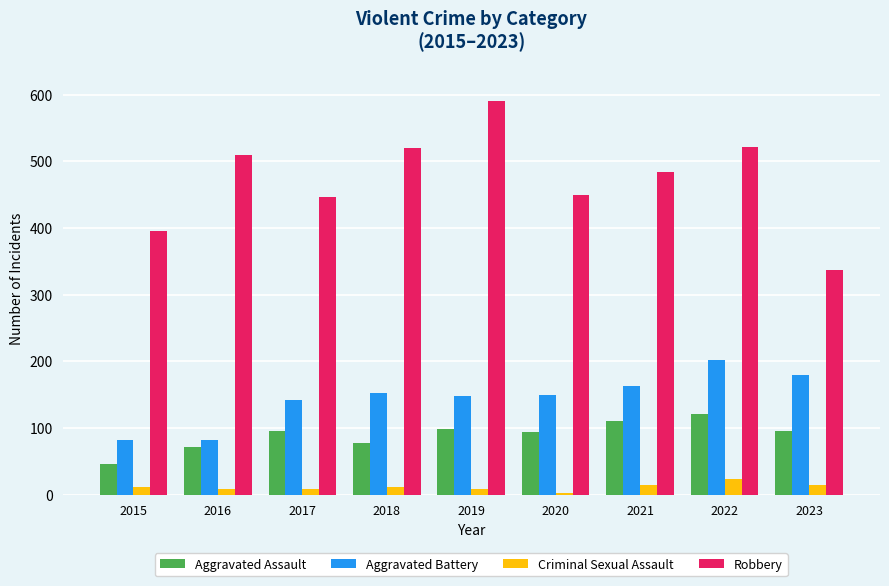

How many bars are there in each group?

4